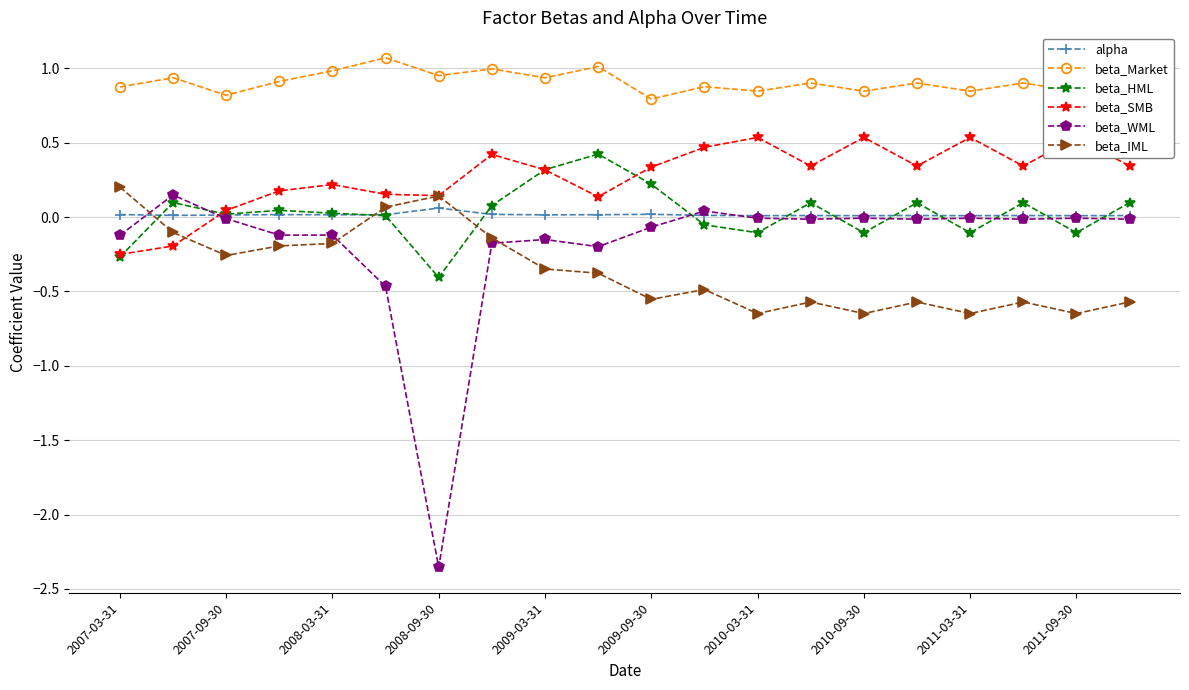

How many values in beta_SMB are below zero?

2